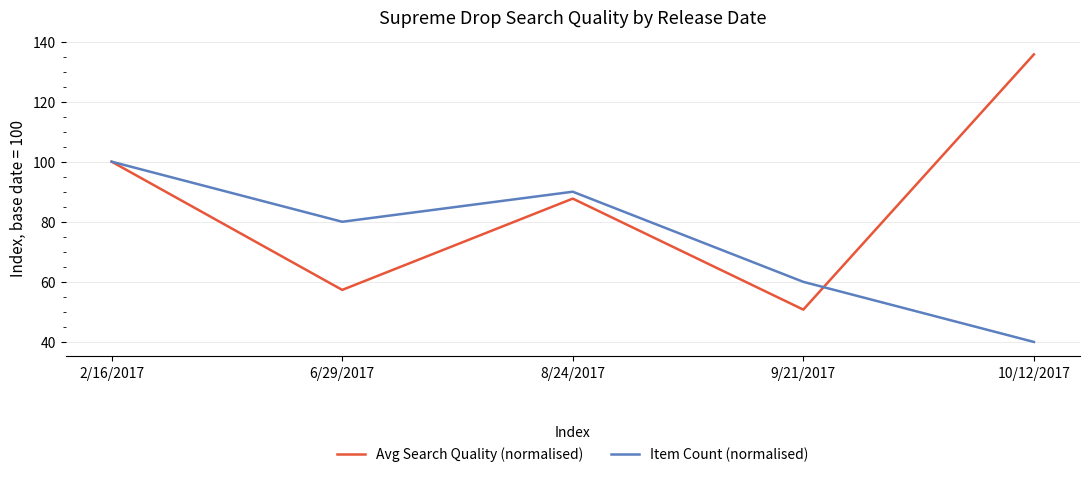

Which category has the lowest value across all series?

10/12/2017